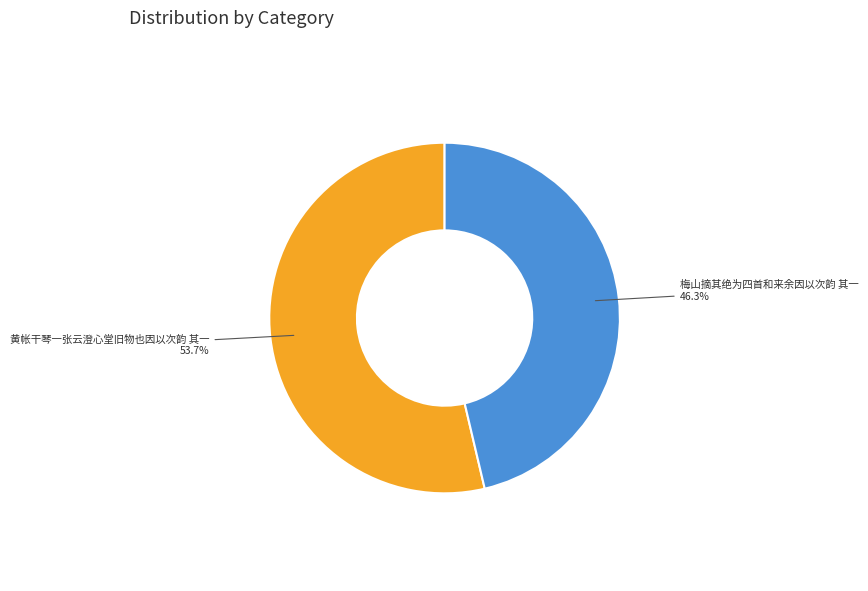

Is there any slice that represents more than half of the pie?

Yes